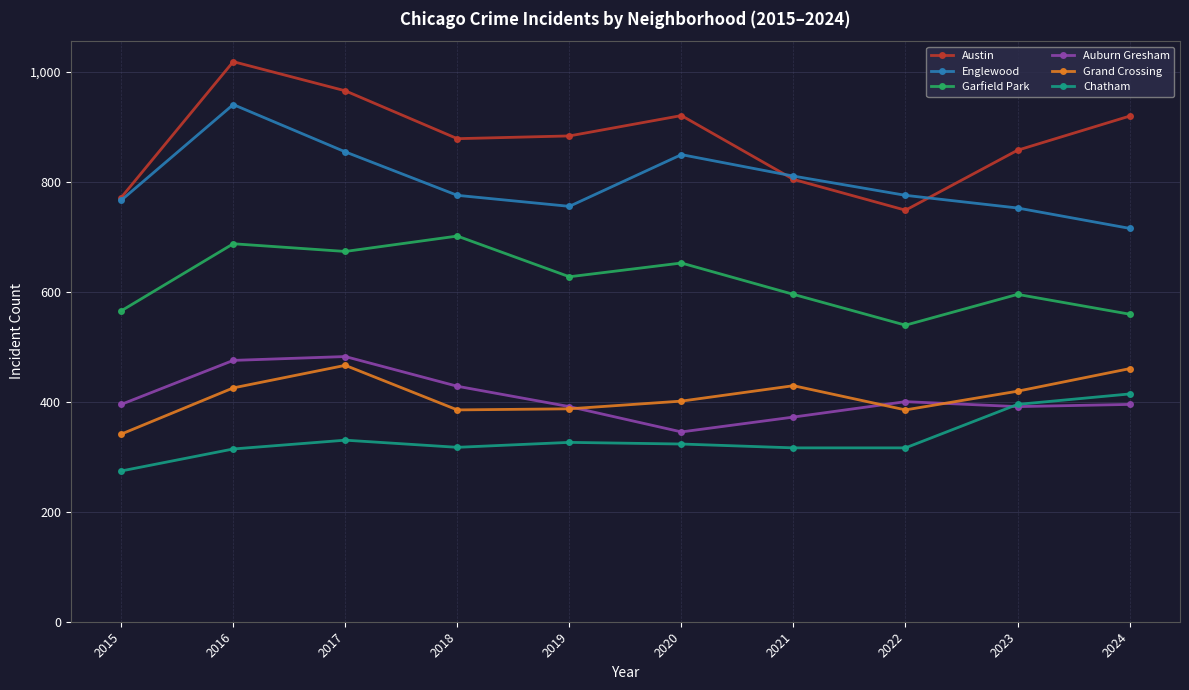

True or false: Chatham and Grand Crossing cross at least once.

False